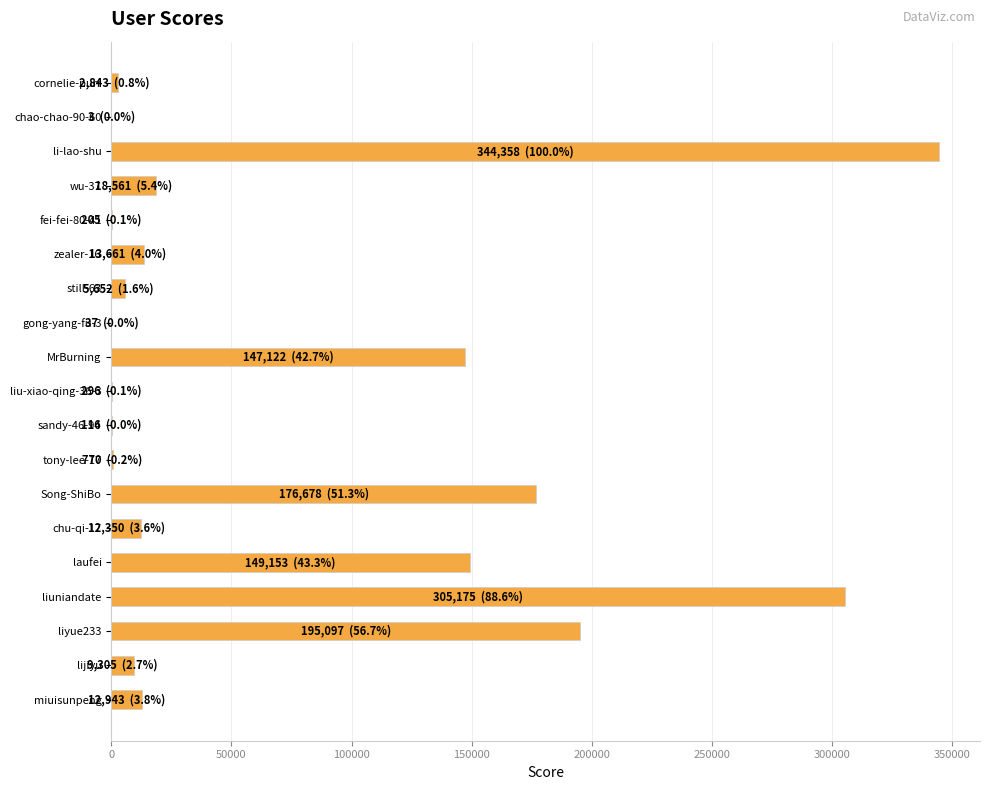

What is the average value?

73386